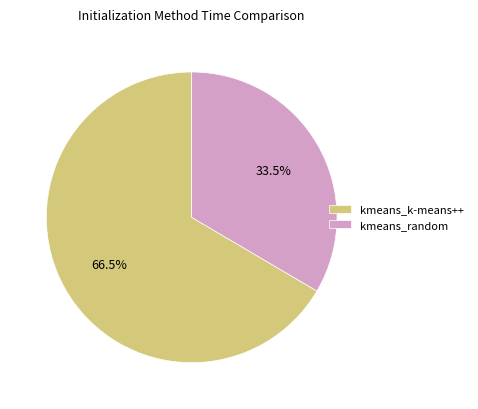

Between kmeans_k-means++ and kmeans_random, which is larger?

kmeans_k-means++